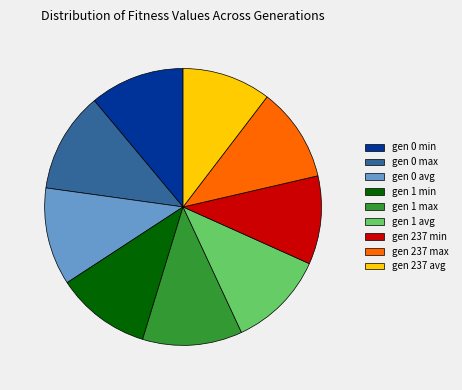

How many slices are in this pie chart?

9